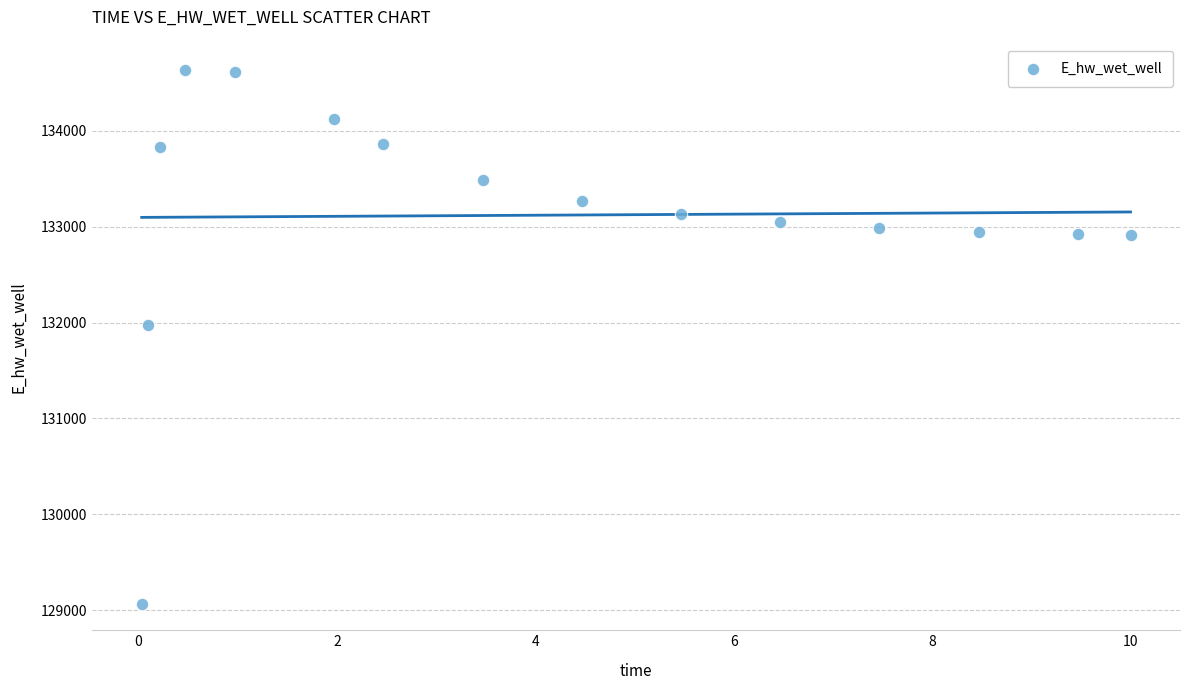

What is the range of Y values (max minus min)?

5557.7